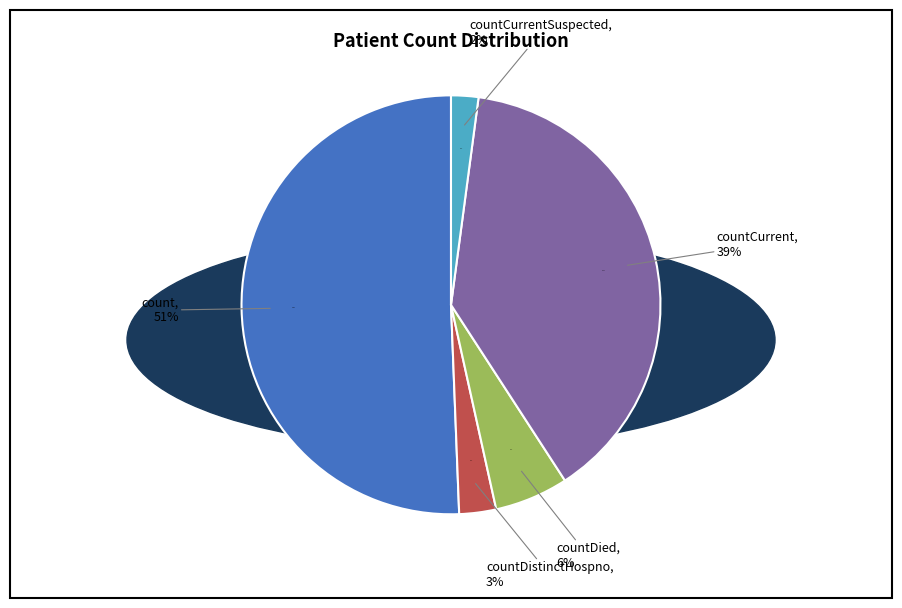

Which slice represents more than half of the pie?

count